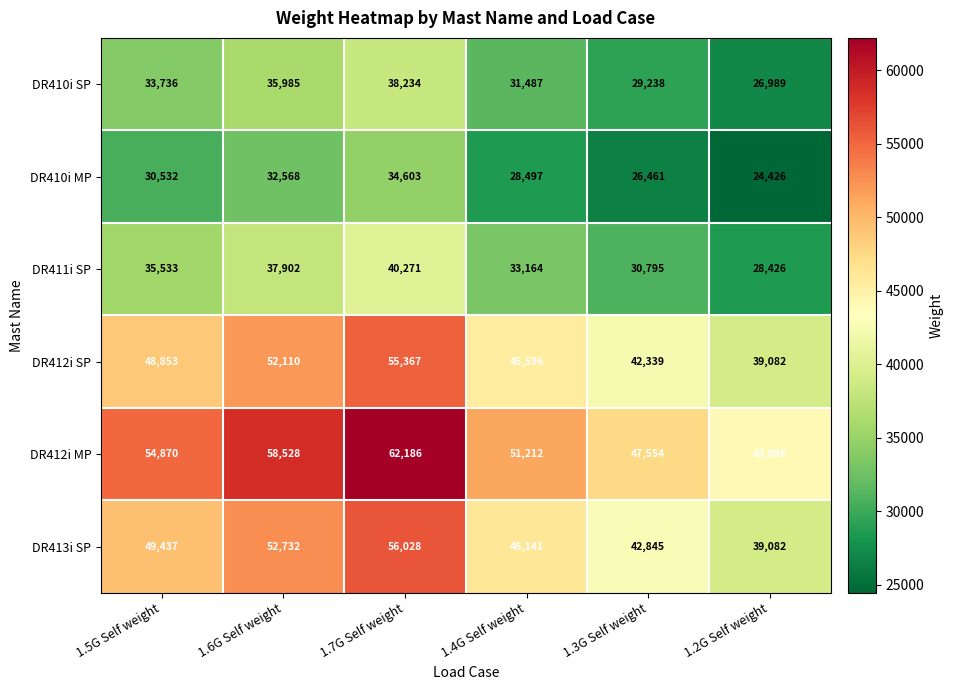

Count the number of categories in the chart.

6